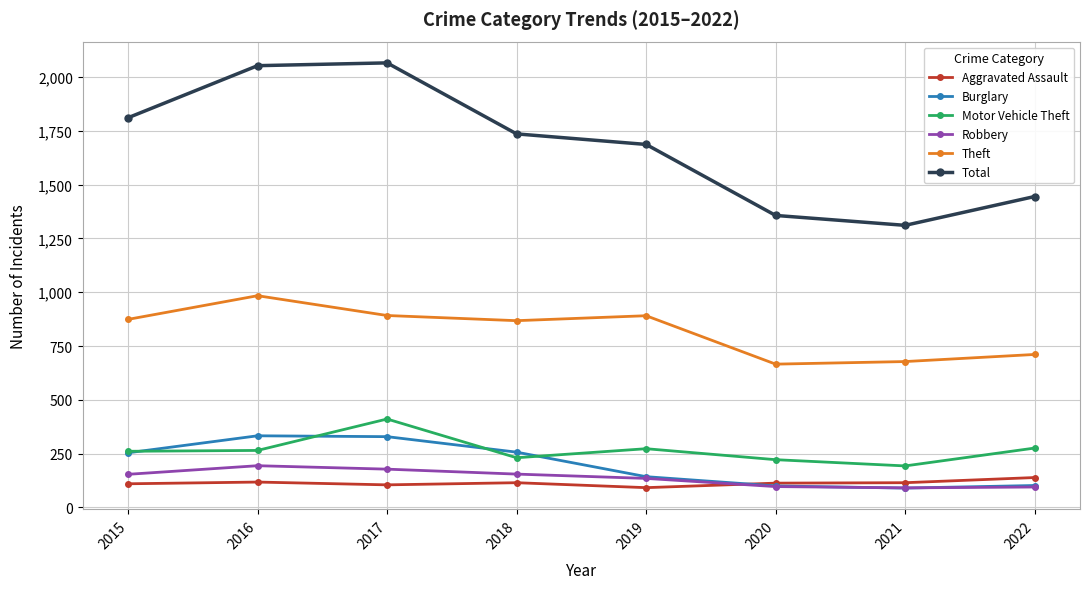

What is the value of the Total point at the 5th from the left?

1687